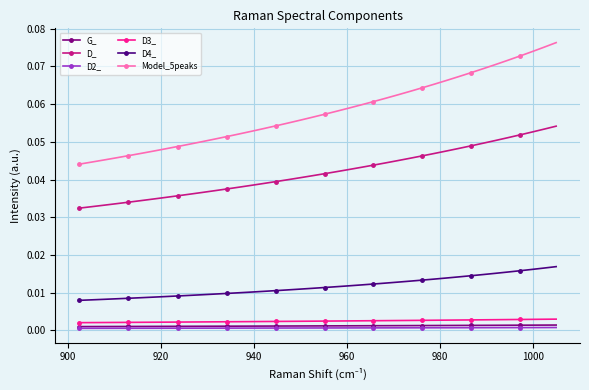

Which series has the largest range (max minus min)?

Model_5peaks